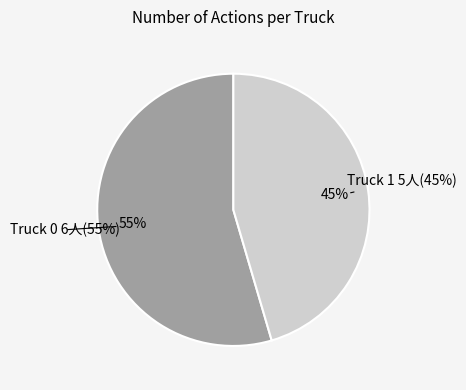

What is the largest slice in the pie chart?

Truck 0